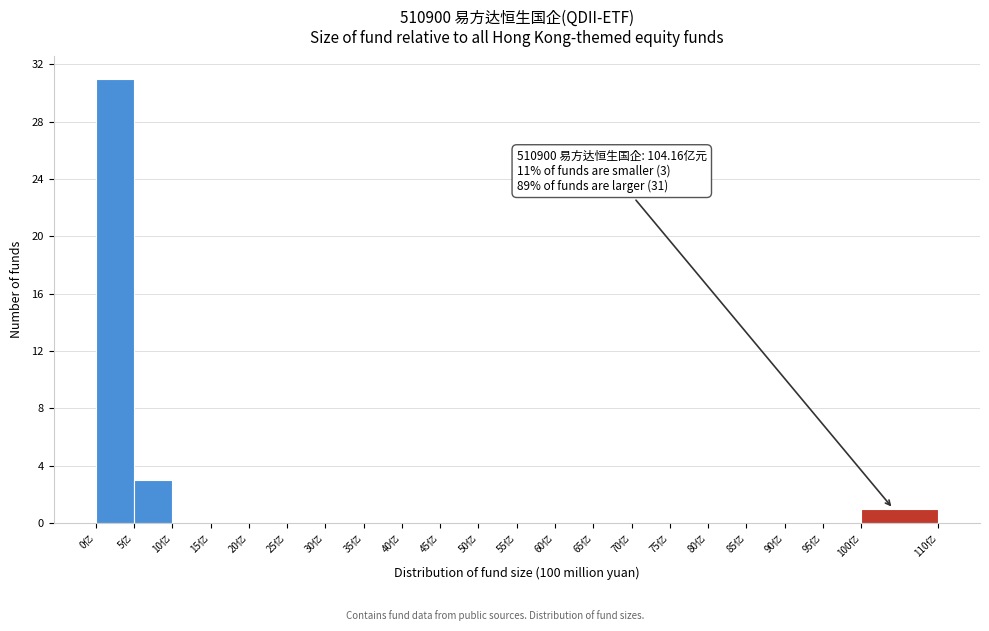

Which range on the x-axis has the tallest bar?

0 to 5